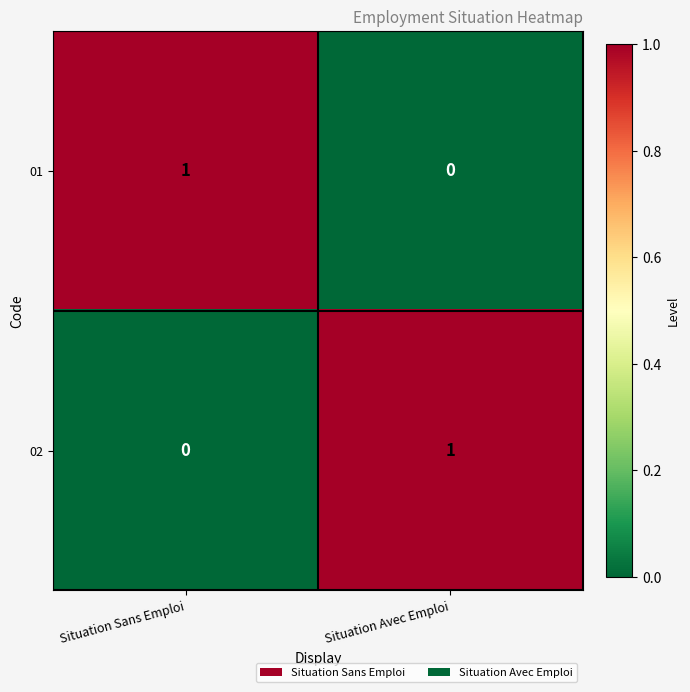

True or false: 02 has a value of 1 at Situation Avec Emploi.

True